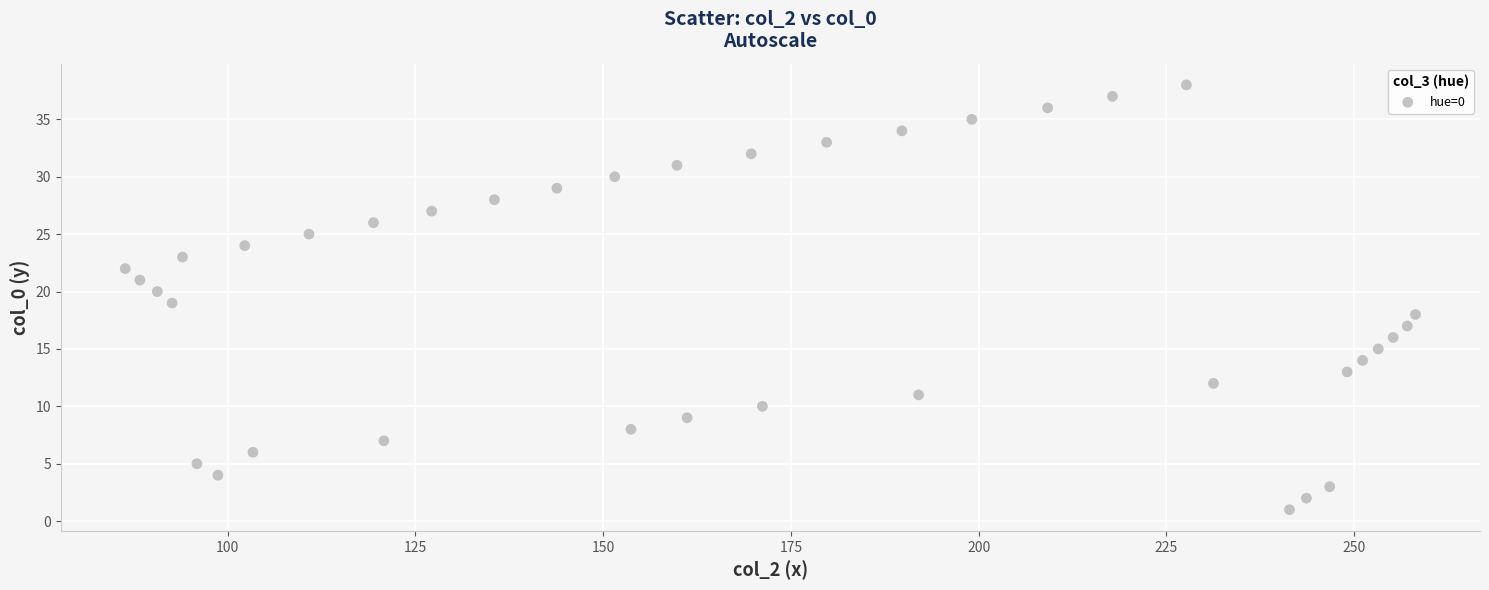

What is the range of Y values (max minus min)?

37